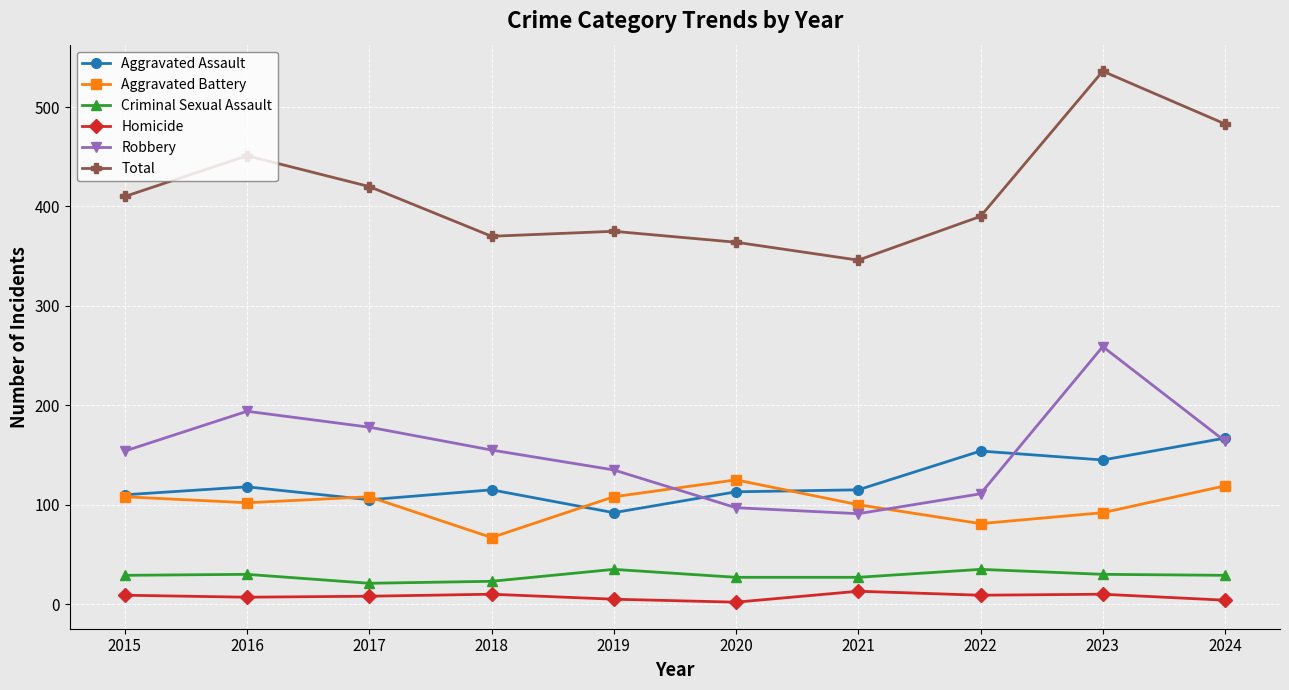

Does the chart display data point markers on the line(s)?

Yes